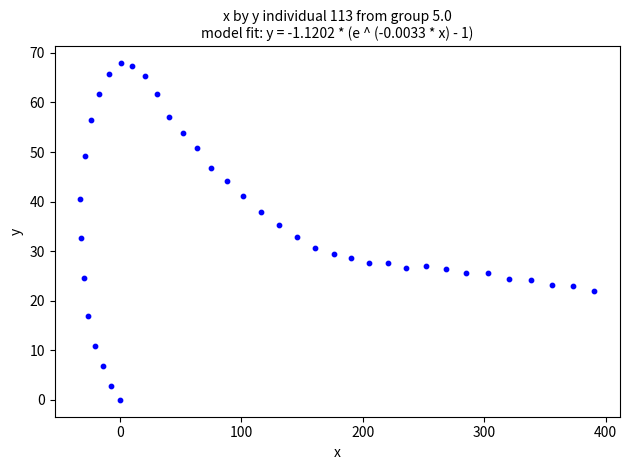

What is the range of X values (max minus min)?

422.9